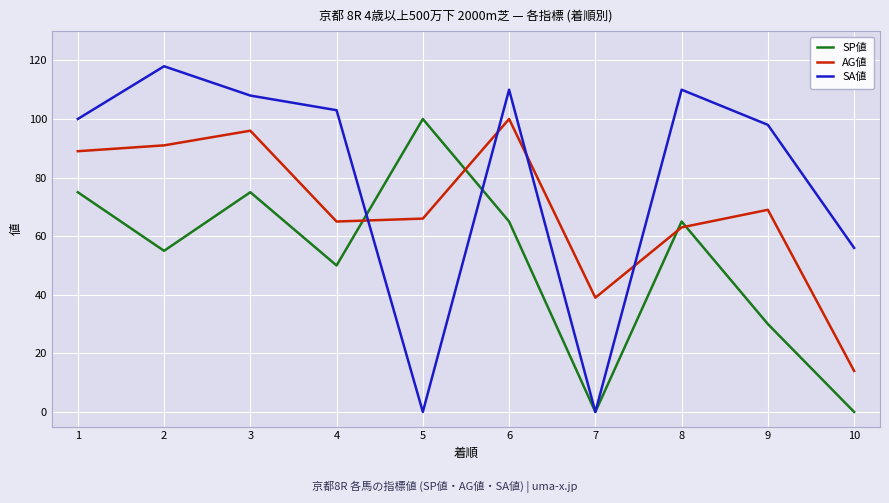

What is the maximum value shown in the chart?

118